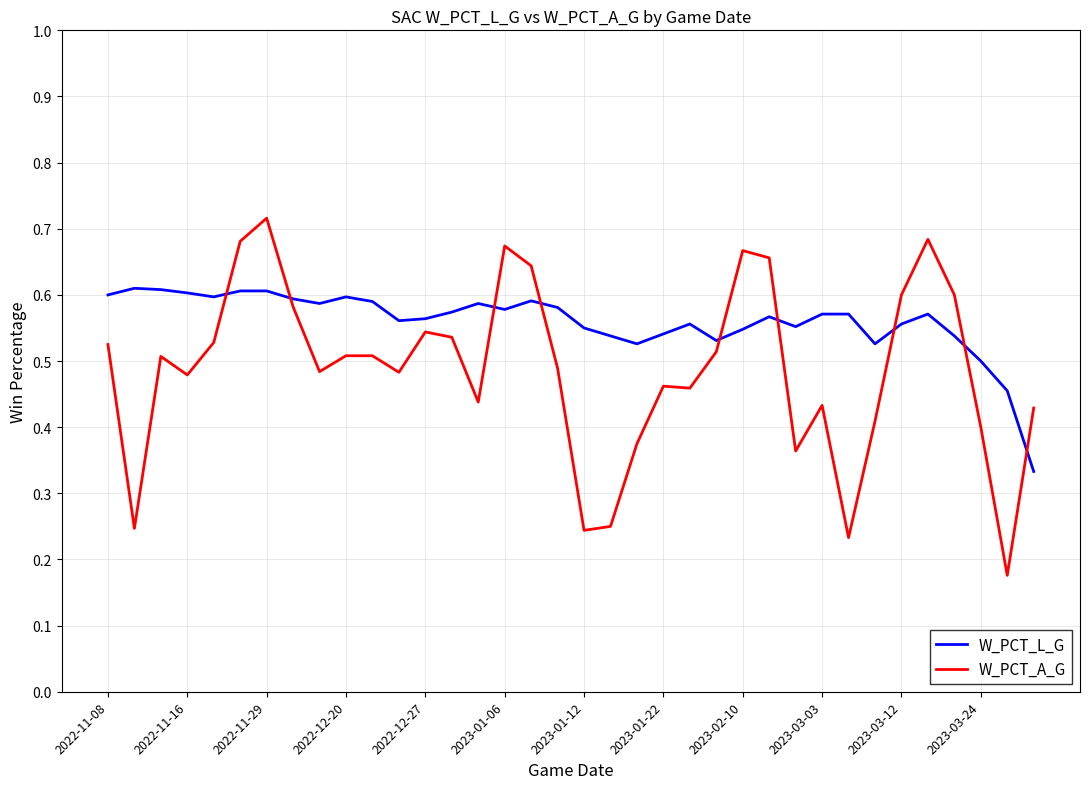

True or false: W_PCT_L_G and W_PCT_A_G intersect in this chart.

True